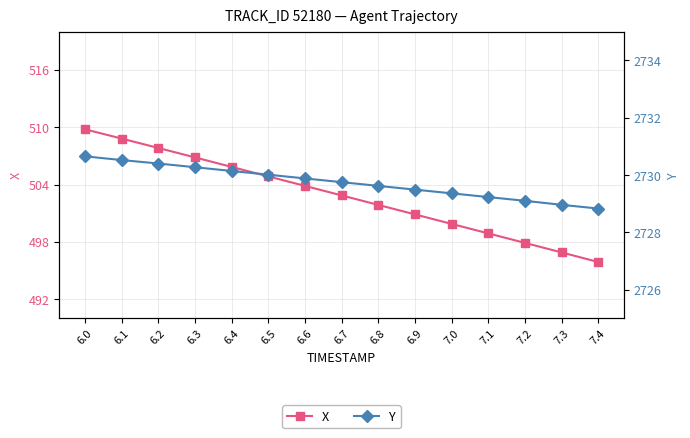

How many lines are shown in the chart?

2